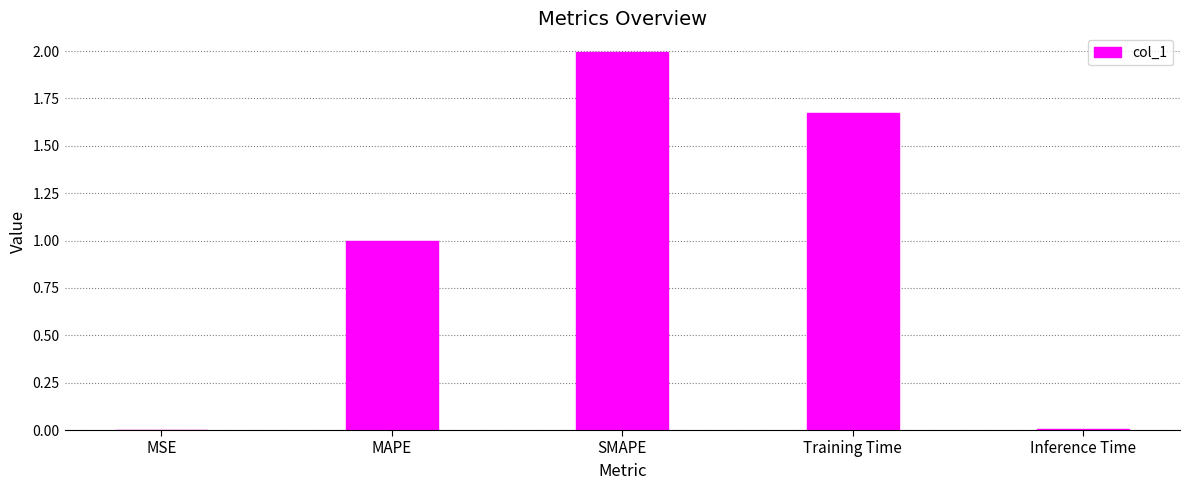

The value at MSE is 0.0. True or false?

True